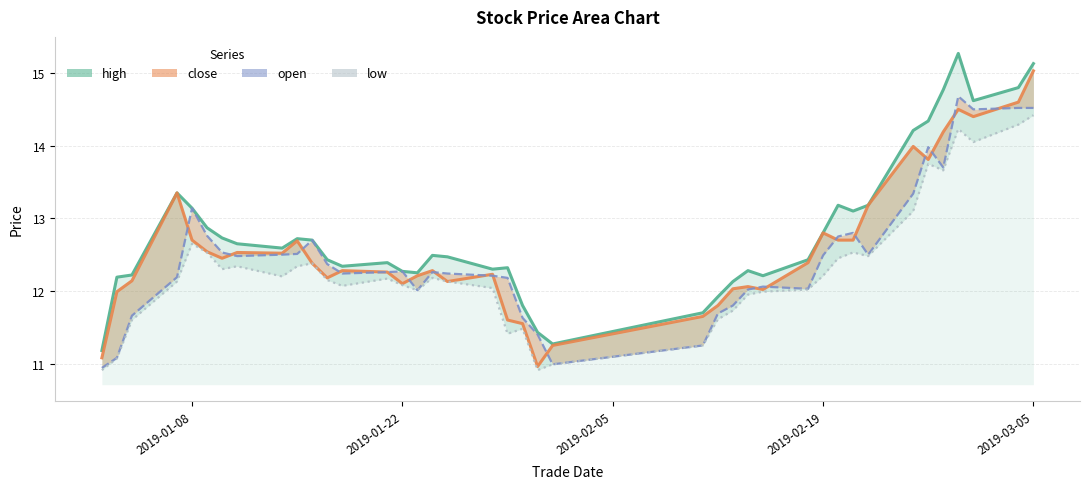

Is the value of close at 15 greater than the value of high at 34?

No